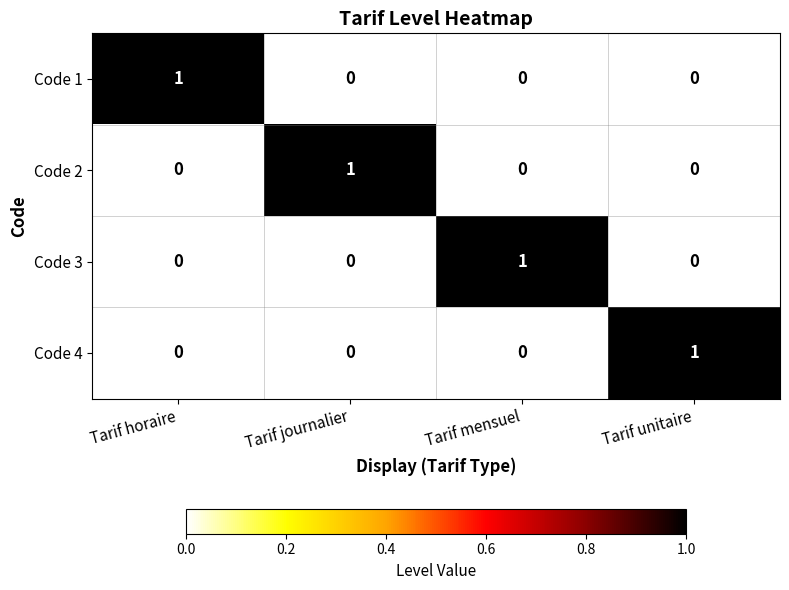

Which category has the highest value in the Code 2 series?

Tarif journalier